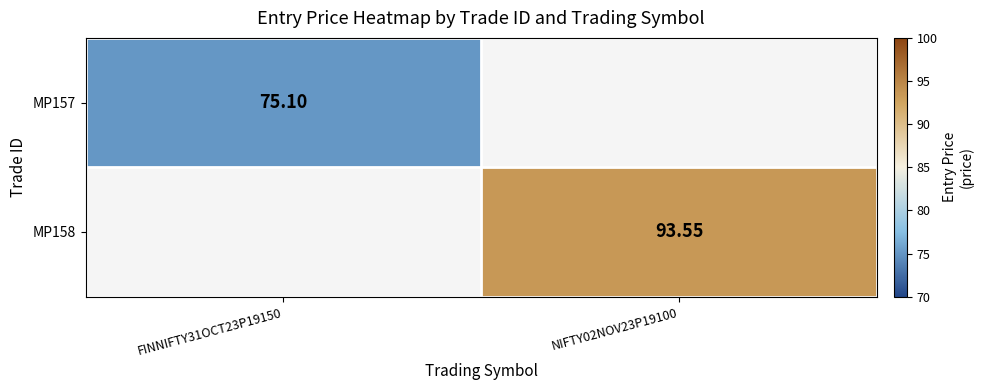

How many data points does each series have?

2